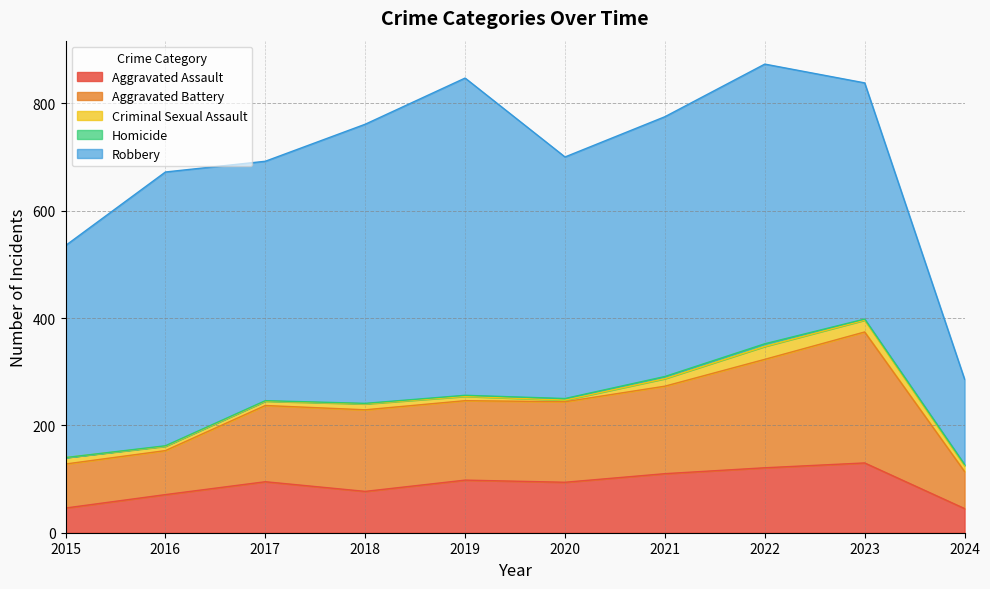

In Aggravated Battery, how many points are lower than both neighbors (excluding endpoints)?

1